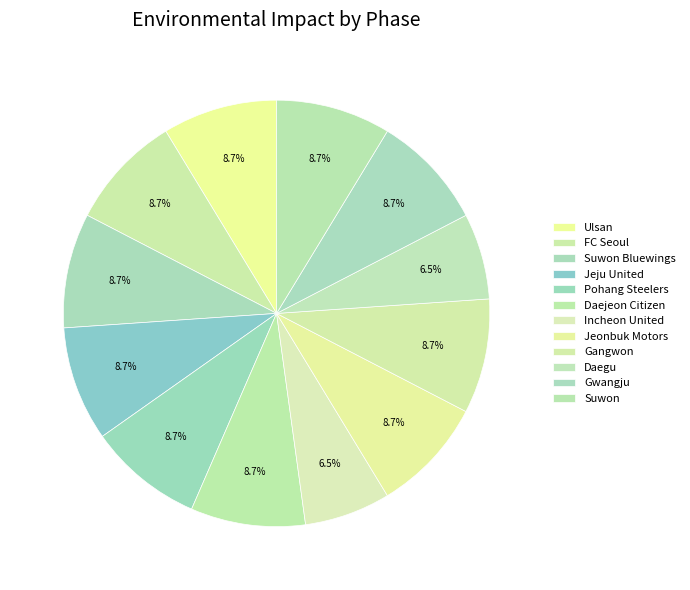

Which slice is the smallest?

Incheon United